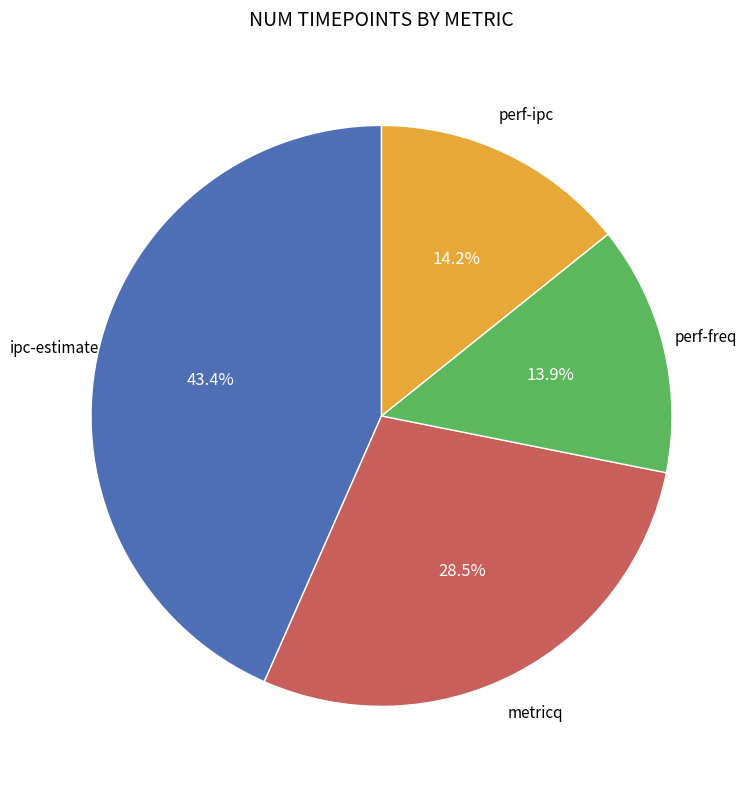

Does any single category account for the majority?

No